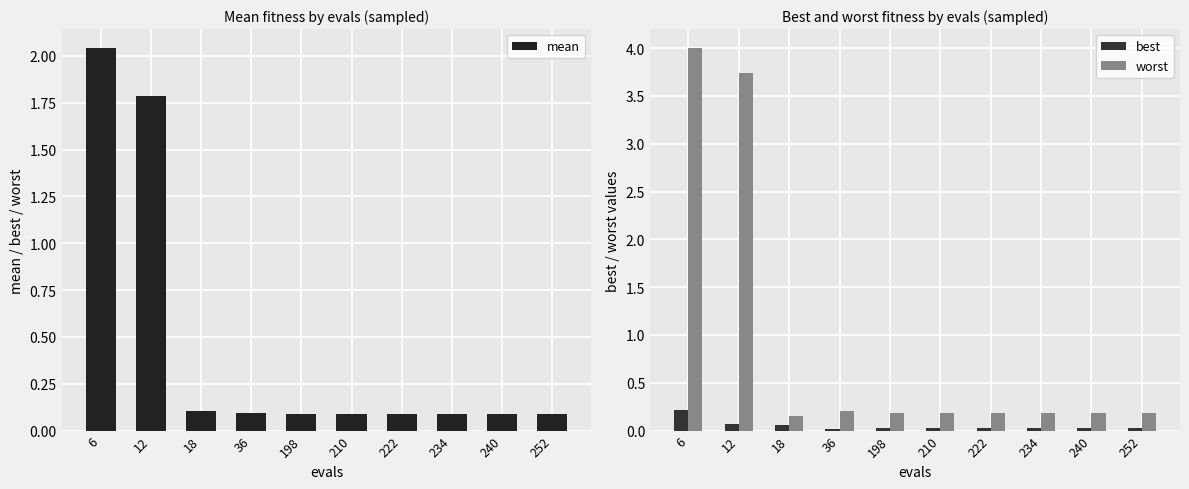

What is the average value of the worst series?

0.9